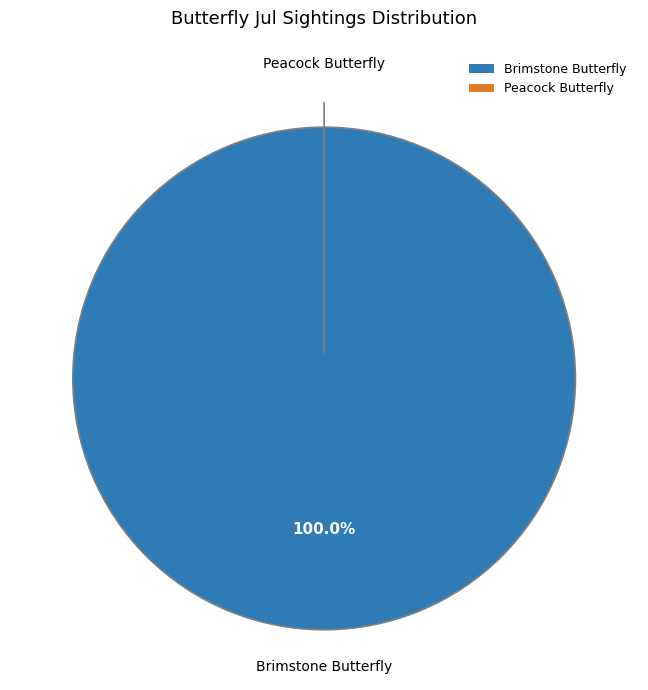

What is the change in value from Brimstone Butterfly to Peacock Butterfly?

-1